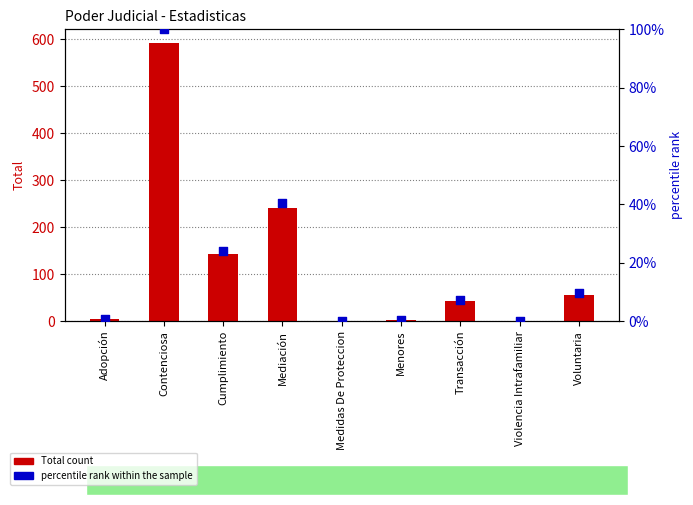

At how many categories does at least one series exceed 37?

5